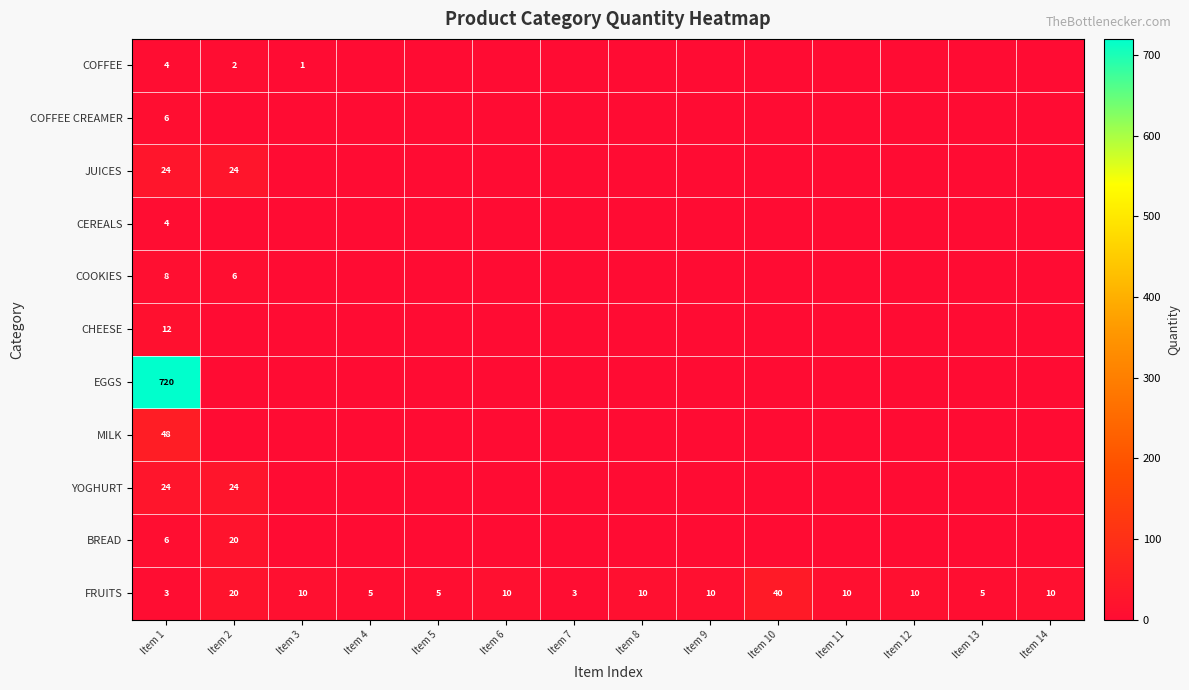

What is the average value of the FRUITS series?

11